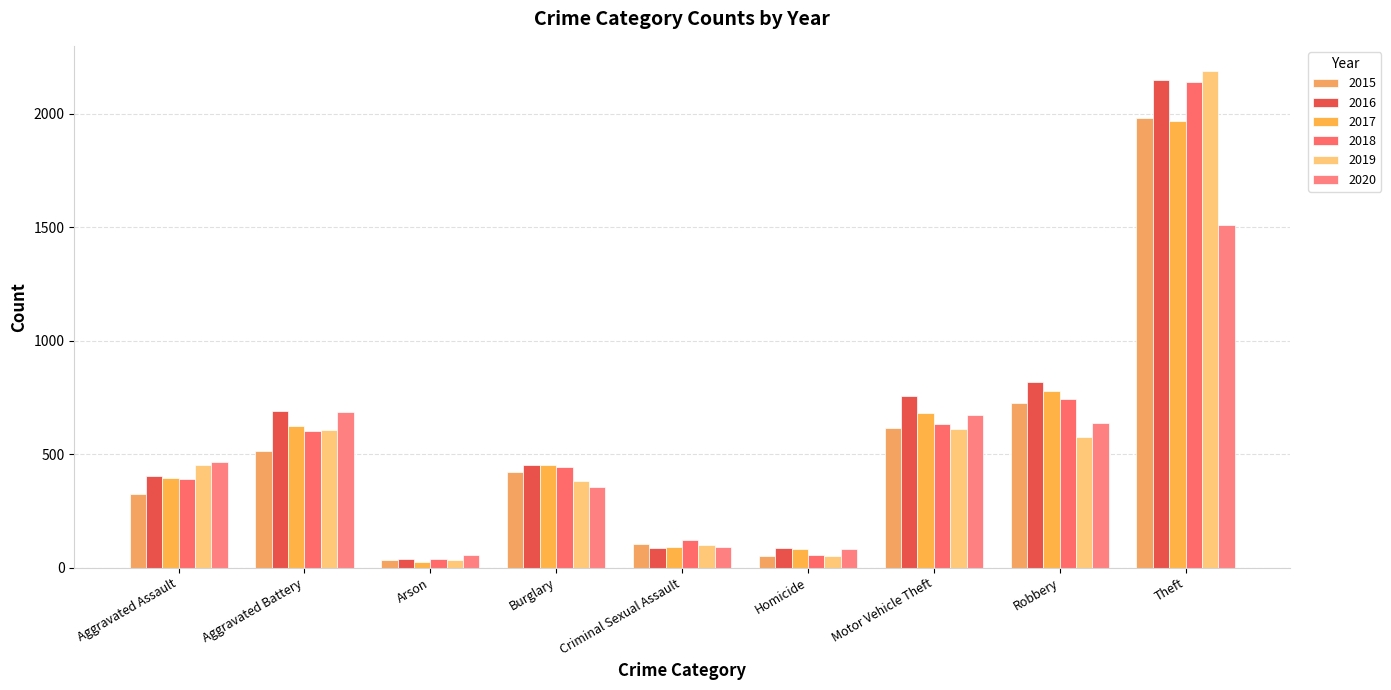

What is the total value across all series at Theft?

11939